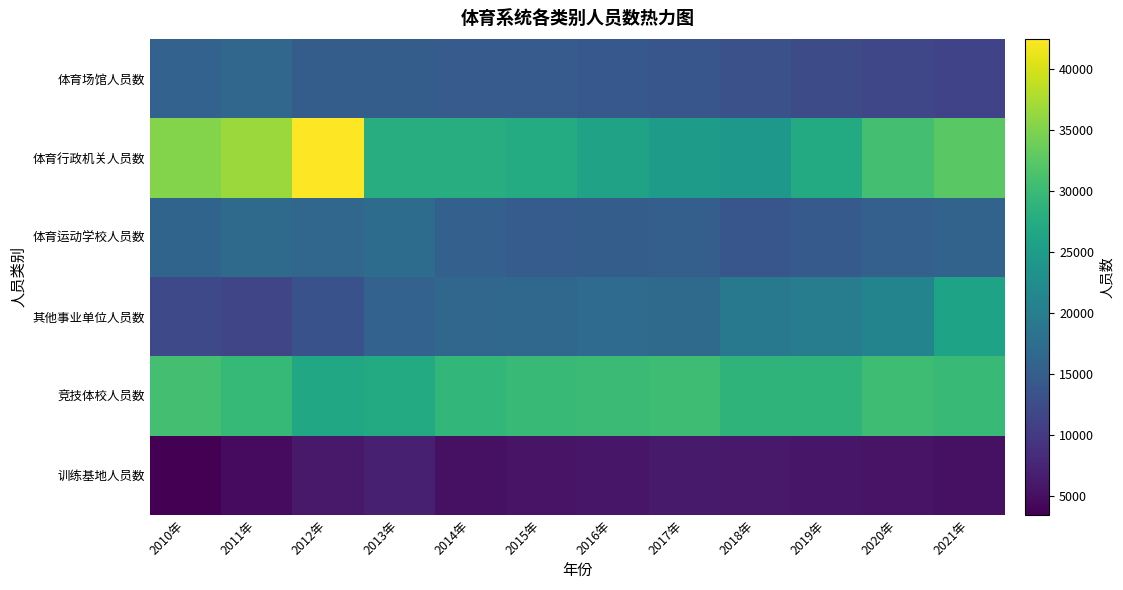

List the series in order of their peak value, highest first.

体育行政机关人员数, 竞技体校人员数, 其他事业单位人员数, 体育运动学校人员数, 体育场馆人员数, 训练基地人员数